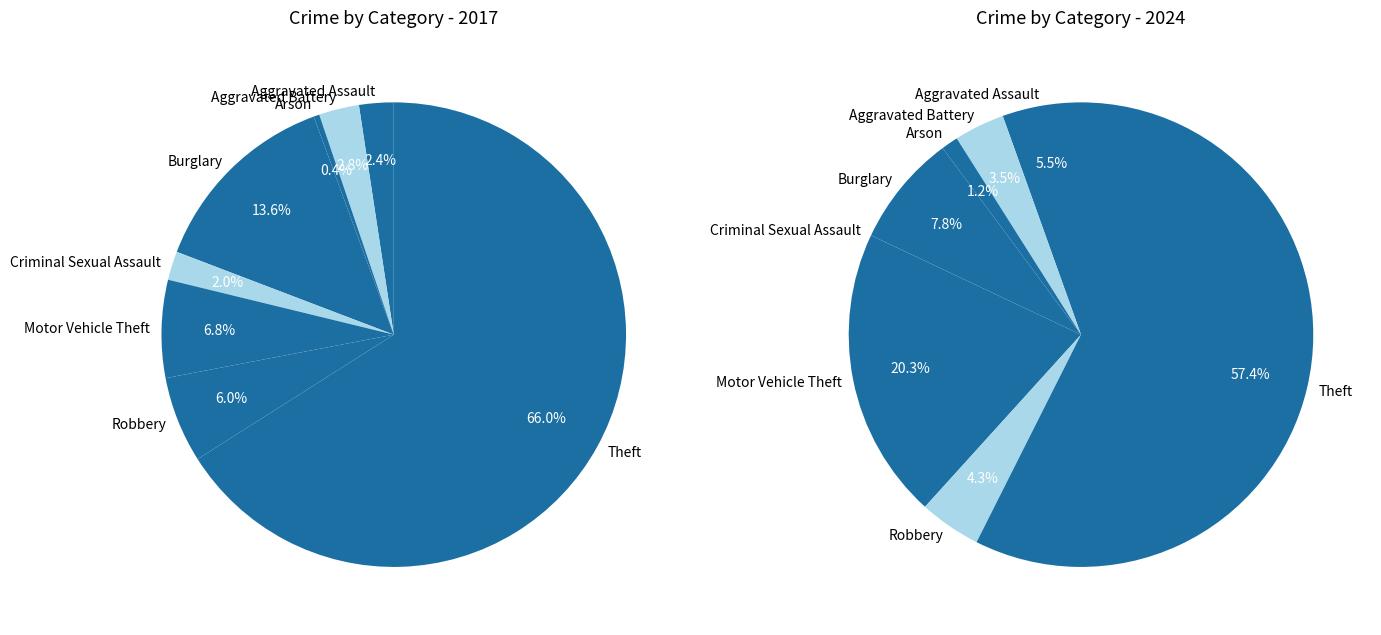

What is the spread (max minus min) of values at 5?

35